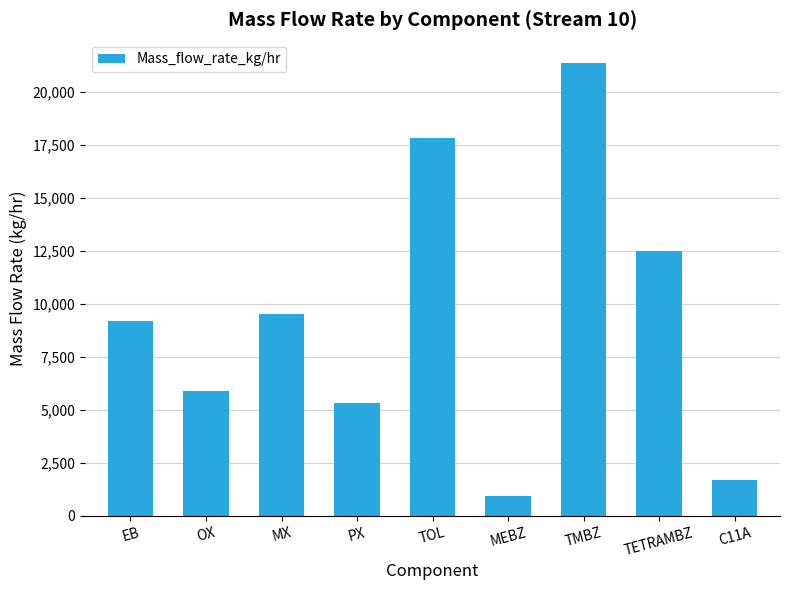

The chart shows a value of 17818.7 at TOL. True or false?

True